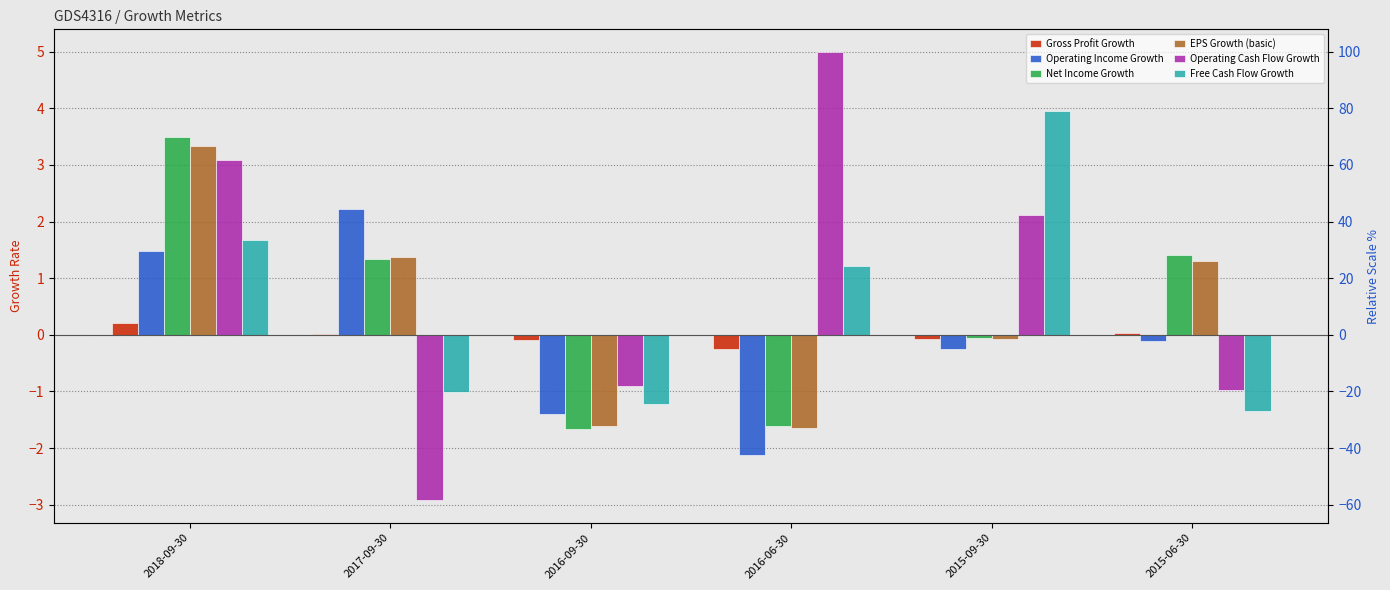

What is the label of the 1st bar from the right?

2015-06-30